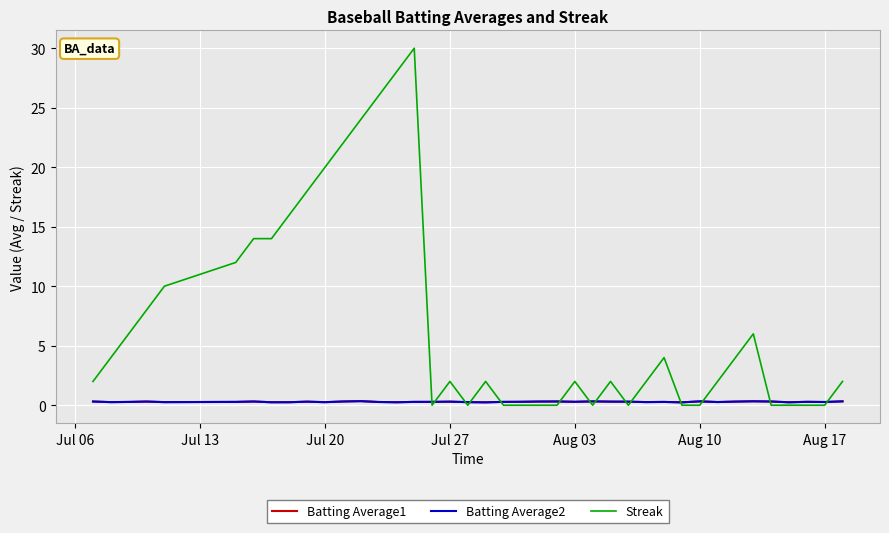

In Streak, how many points are lower than both neighbors (excluding endpoints)?

4